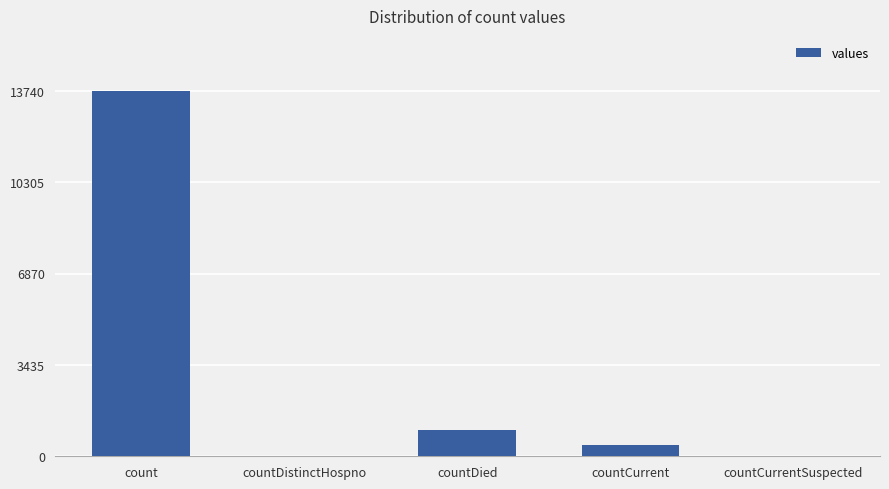

Which category has the highest value across all series?

count